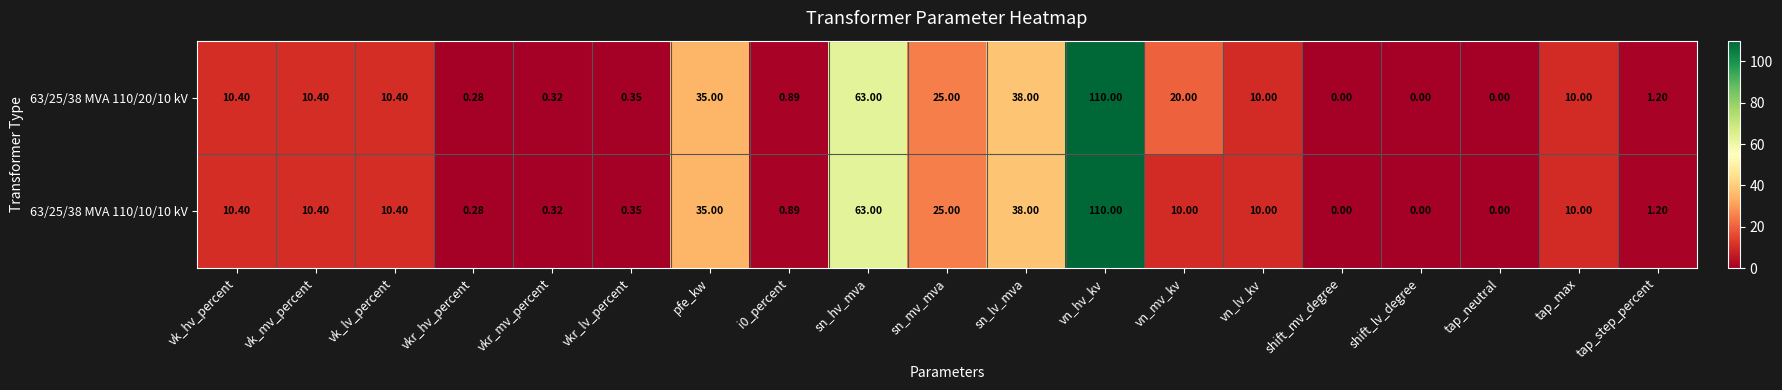

Where does the 63/25/38 MVA 110/20/10 kV series first go above 10?

vk_hv_percent